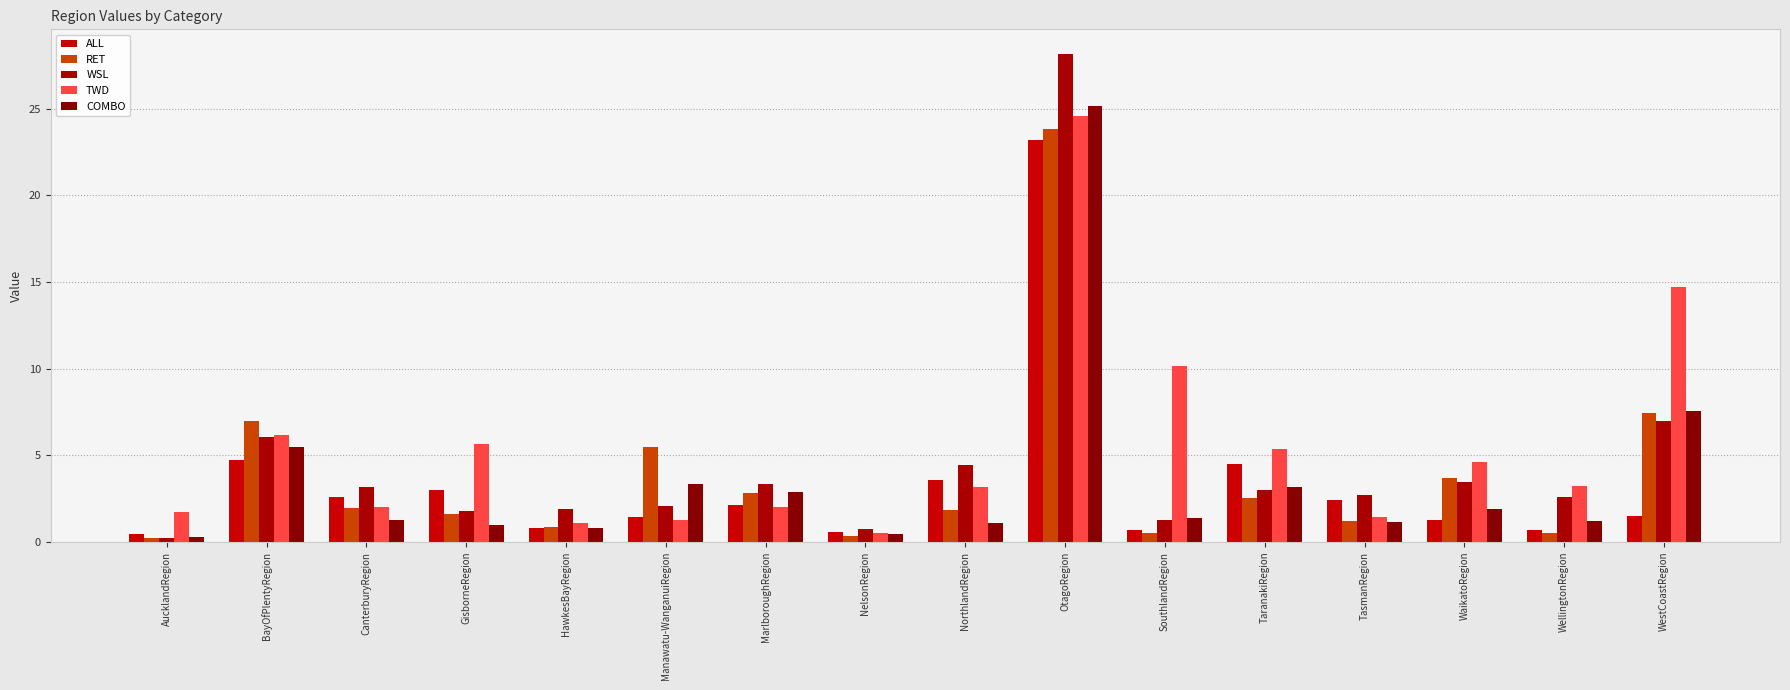

What is the difference between the highest and lowest values at OtagoRegion?

5.0